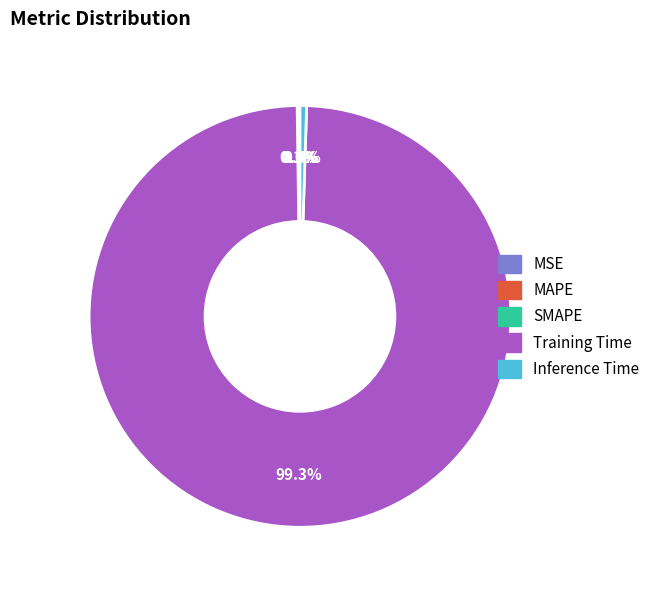

Which category accounts for the majority?

Training Time